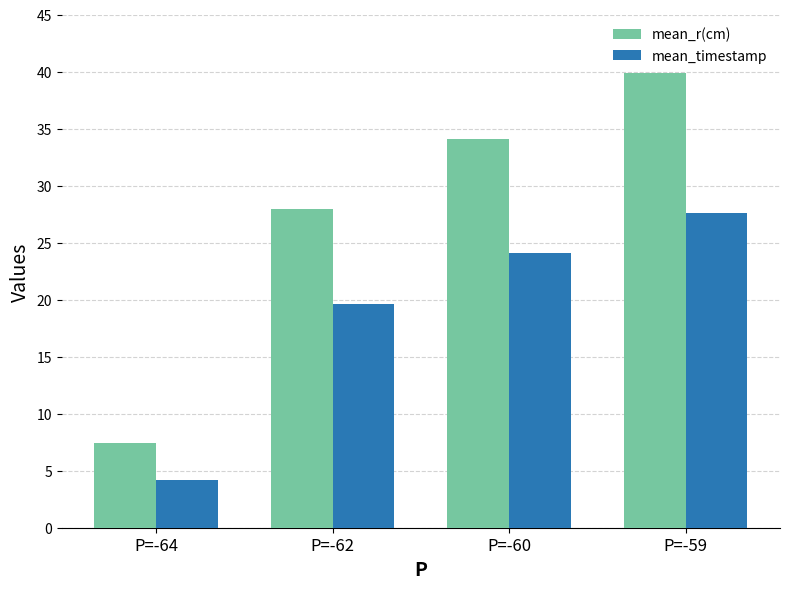

Reading left to right, what are all the values shown in this chart?

mean_r(cm): P=-64=7.4	P=-62=28.0	P=-60=34.1	P=-59=39.9
mean_timestamp: P=-64=4.2	P=-62=19.6	P=-60=24.1	P=-59=27.6